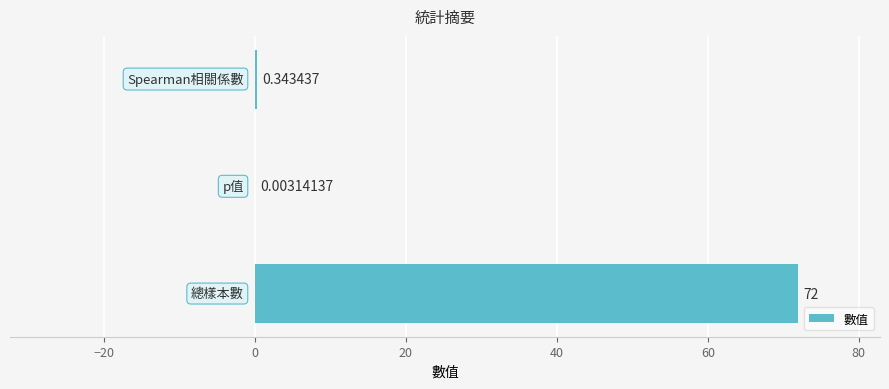

What is the sum of all values?

72.3